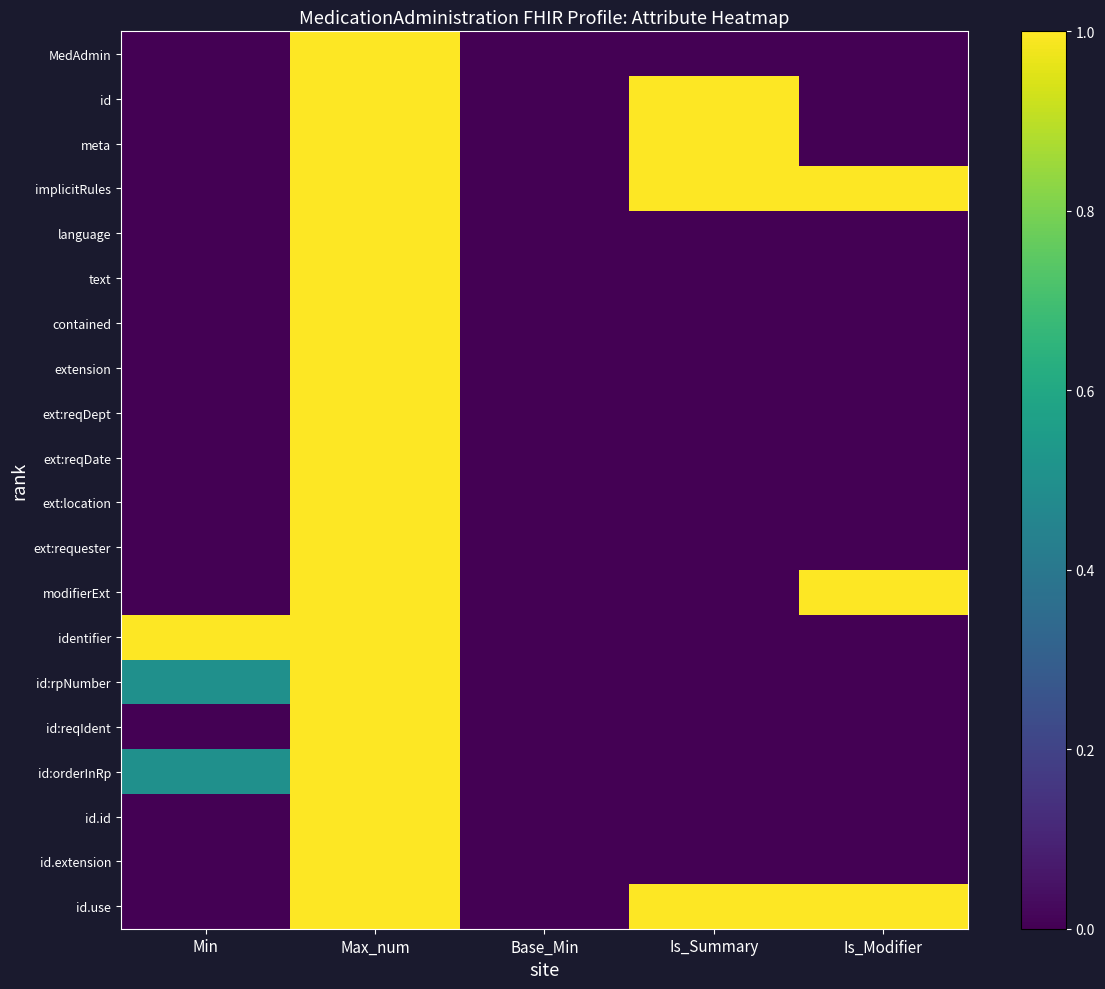

Between Min and Is_Summary, which series saw the biggest shift?

id